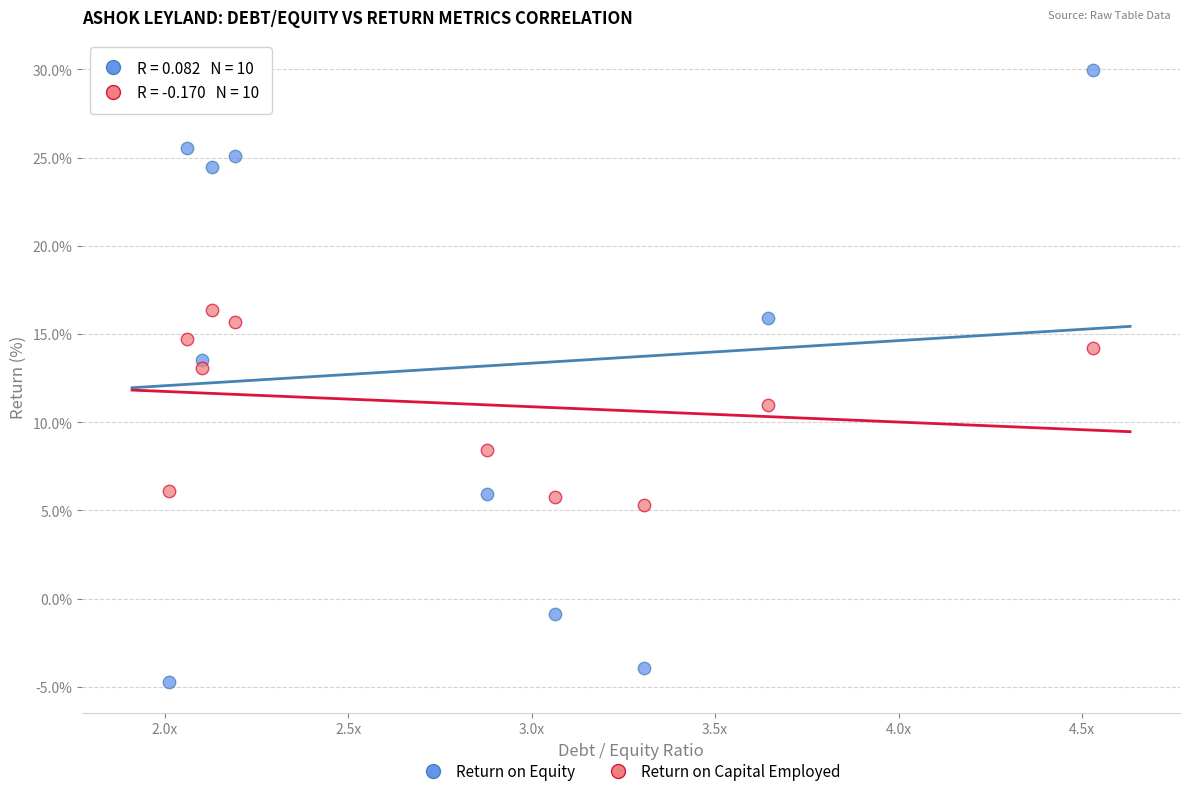

Which series reaches the minimum Y coordinate?

Return on Equity